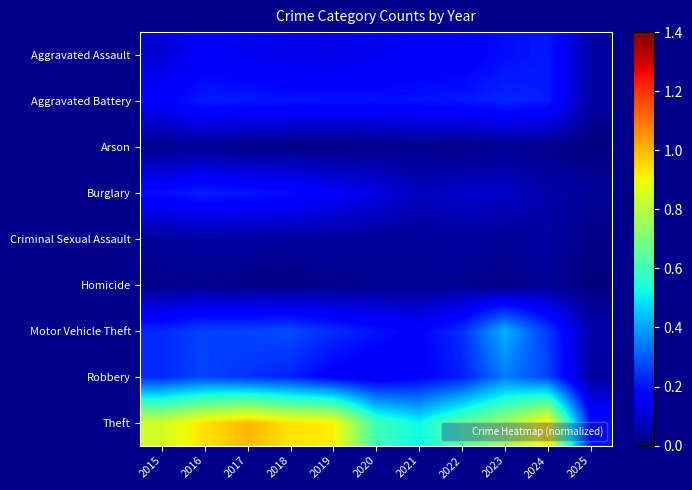

What is the spread (max minus min) of values at 2017?

1.0